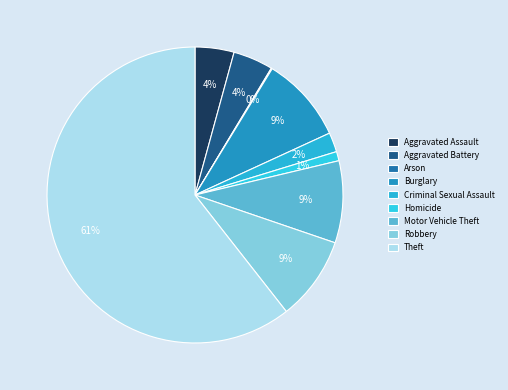

Count the number of slices in the pie.

9